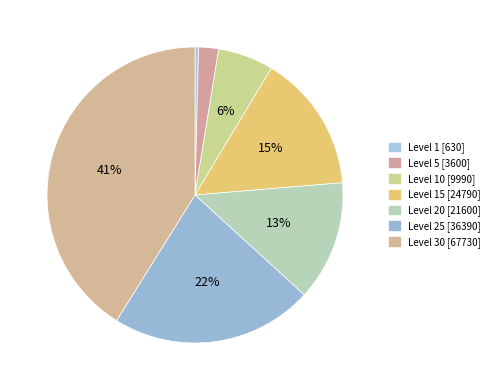

How many slices are in this pie chart?

7